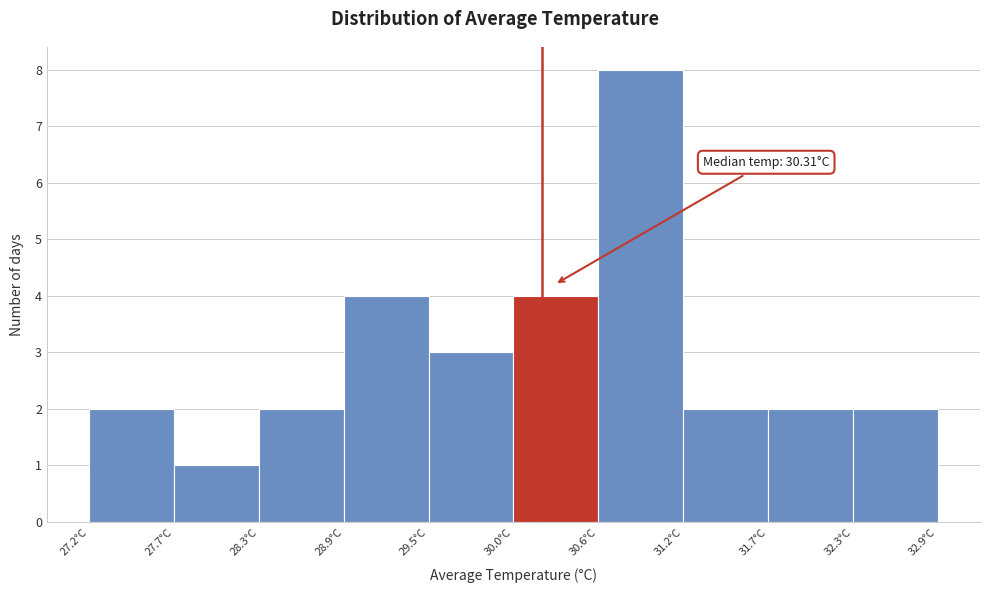

Over which range of the x-axis is the bar tallest?

30.6 to 31.2